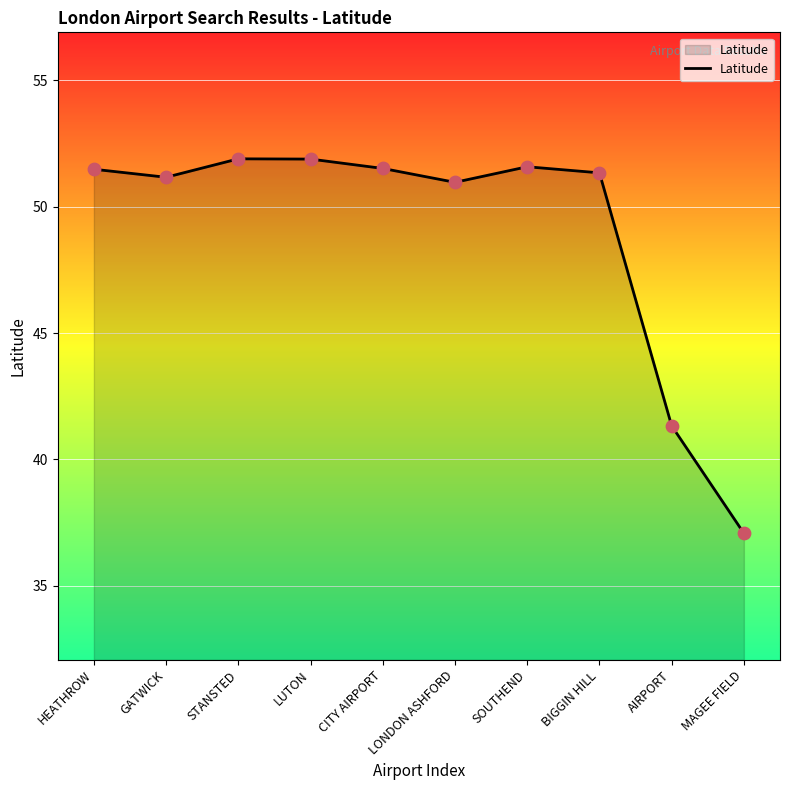

Approximately how many times larger is the value at BIGGIN HILL compared to LUTON?

1.0